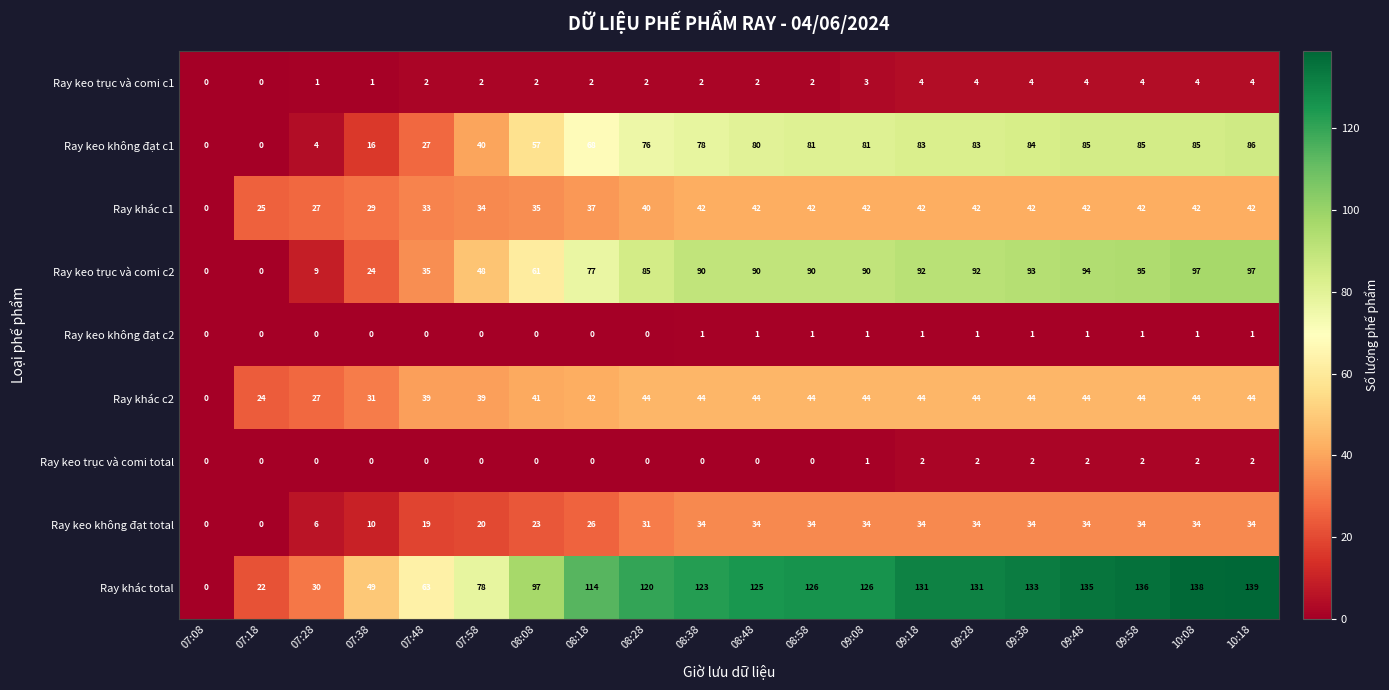

What is the total value across all series at 09:48?

441